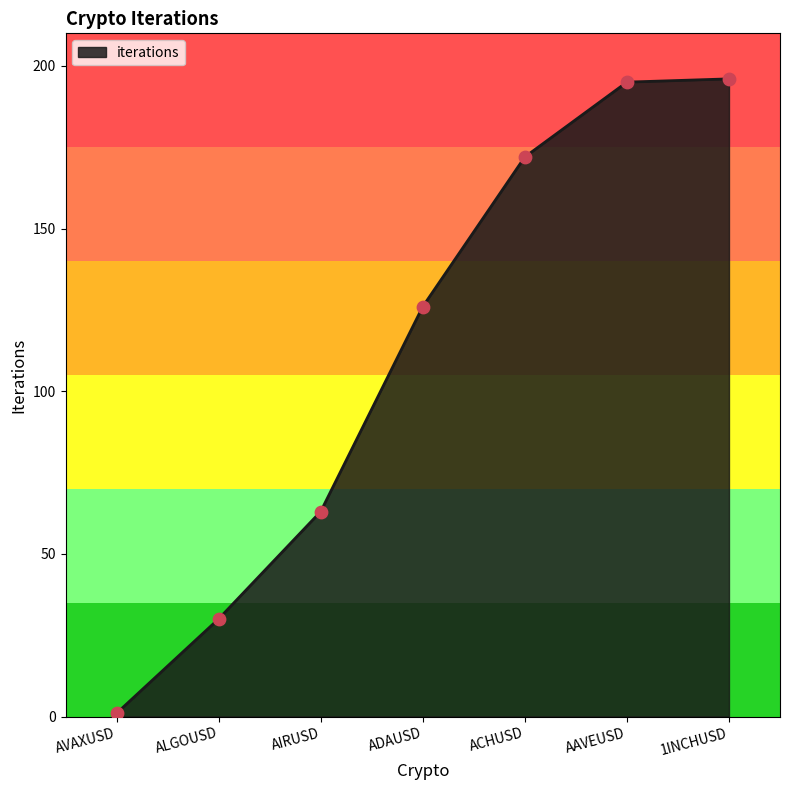

Which has a higher value, AVAXUSD or ACHUSD?

ACHUSD